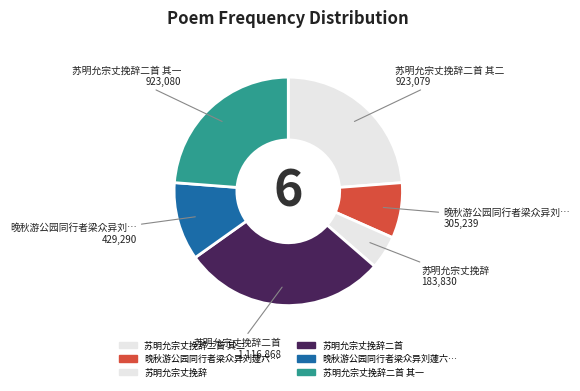

How many segments does this pie chart have?

6